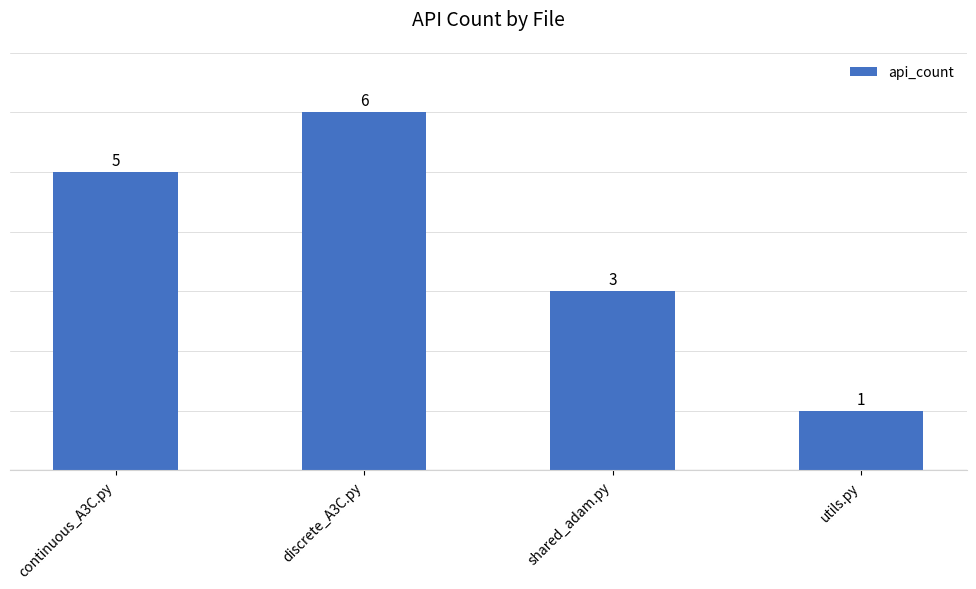

What is the average value?

4